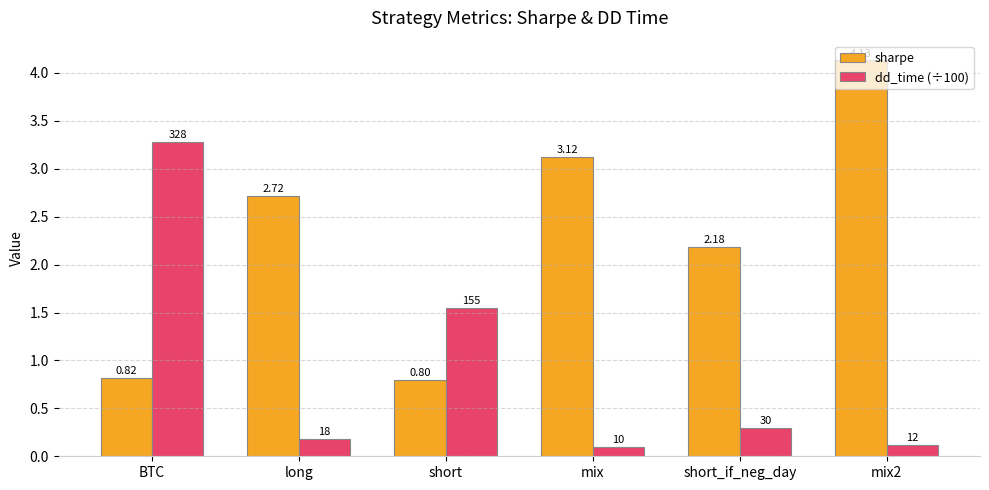

How many bars are there in total?

12